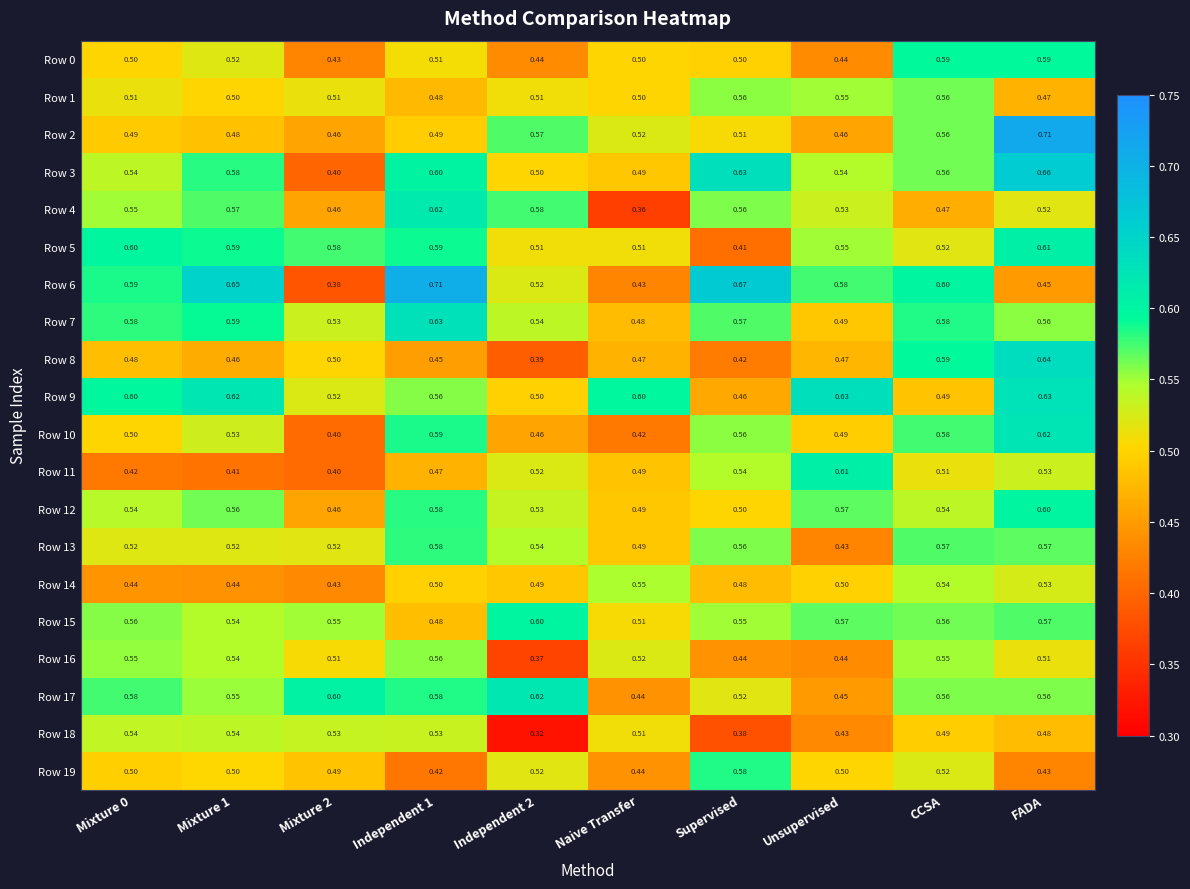

Which category has the lowest value in the Row 4 series?

Naive Transfer